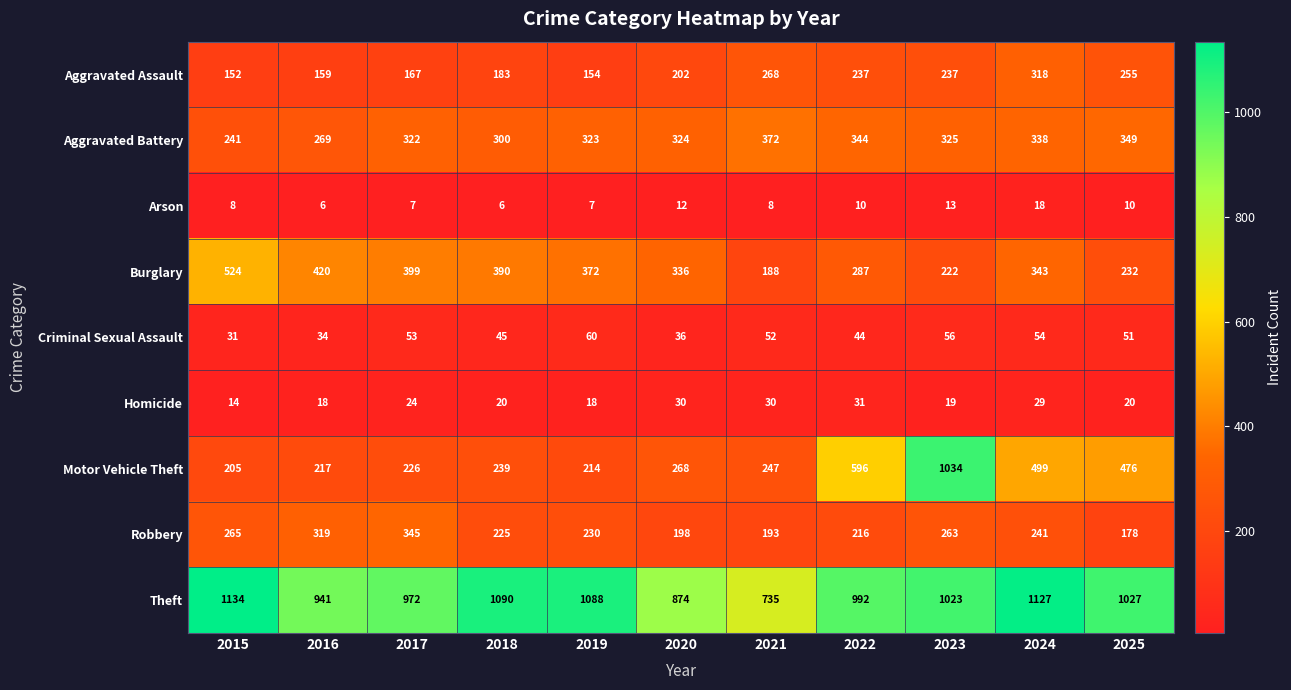

At which label does Theft first exceed 1023?

2015